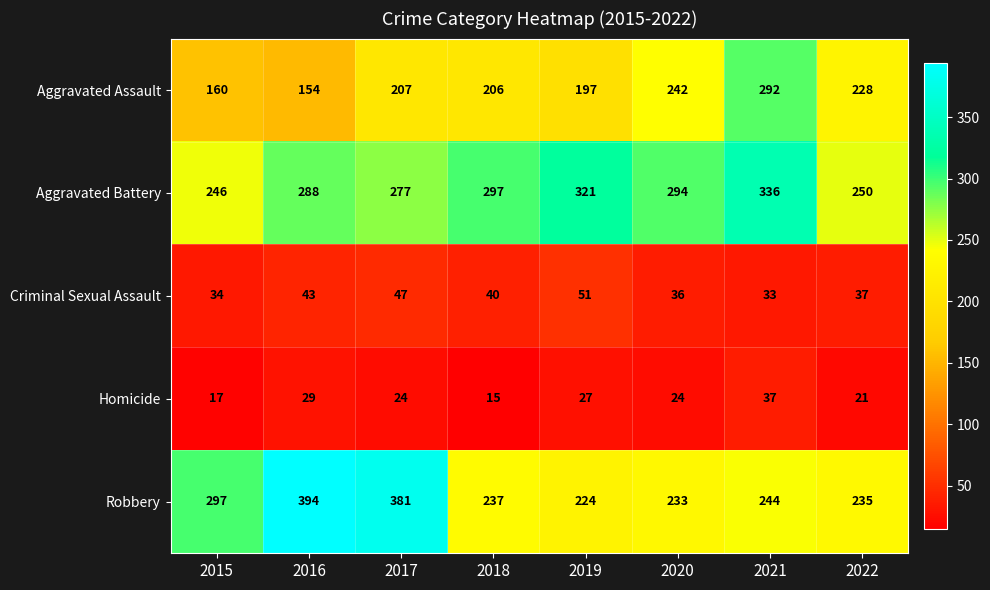

How many series are shown in this chart?

5